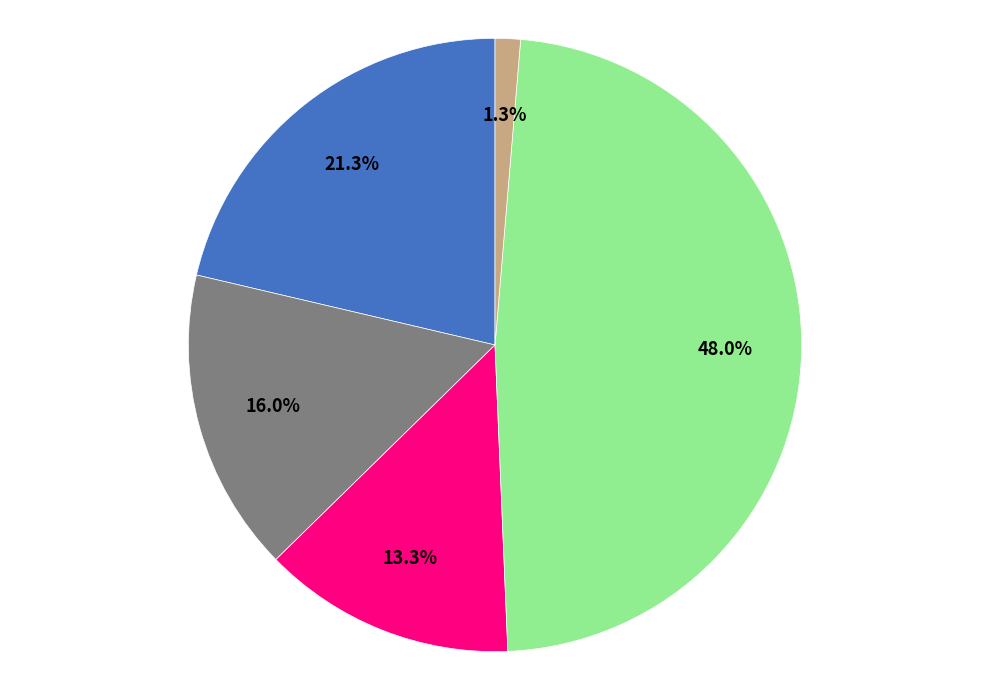

Is there any slice that represents more than half of the pie?

No